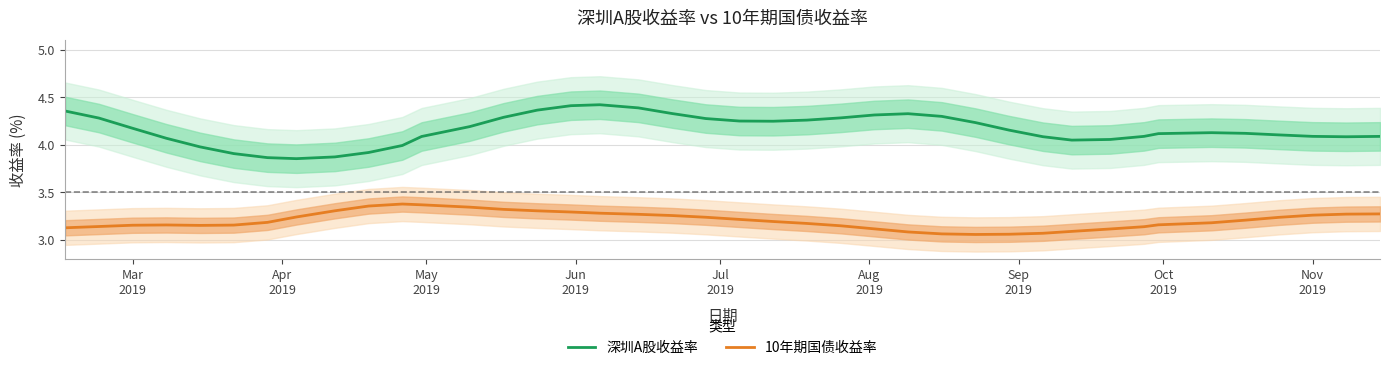

True or false: 深圳A股收益率 and 10年期国债收益率 cross at least once.

False